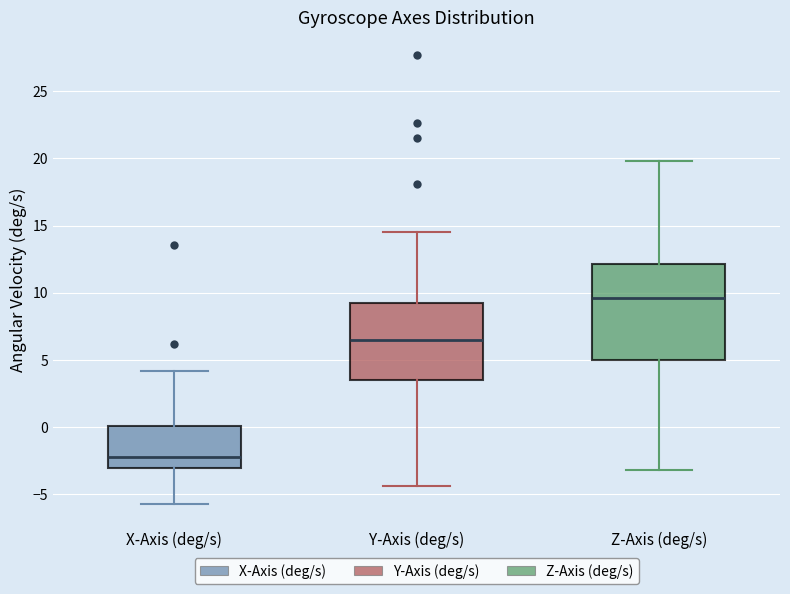

Which box has the lowest median line?

X-Axis (deg/s)